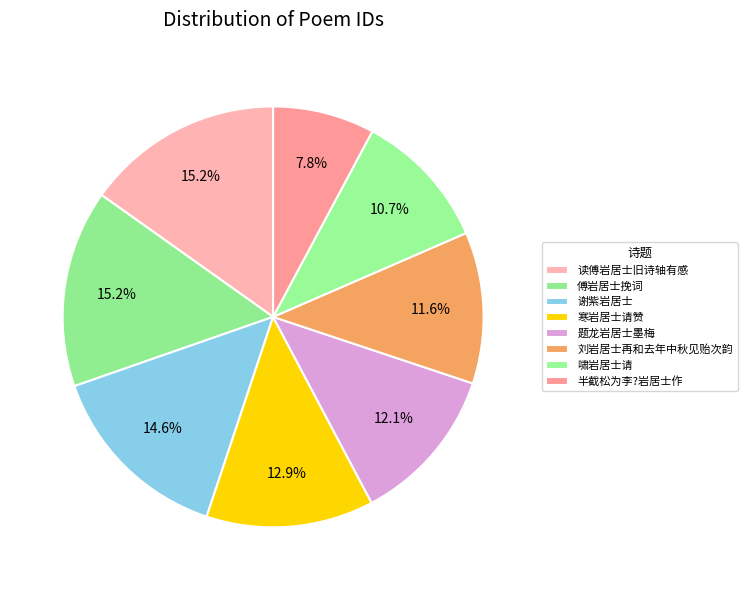

To the nearest percent, what percentage of the pie is 刘岩居士再和去年中秋见贻次韵?

12%